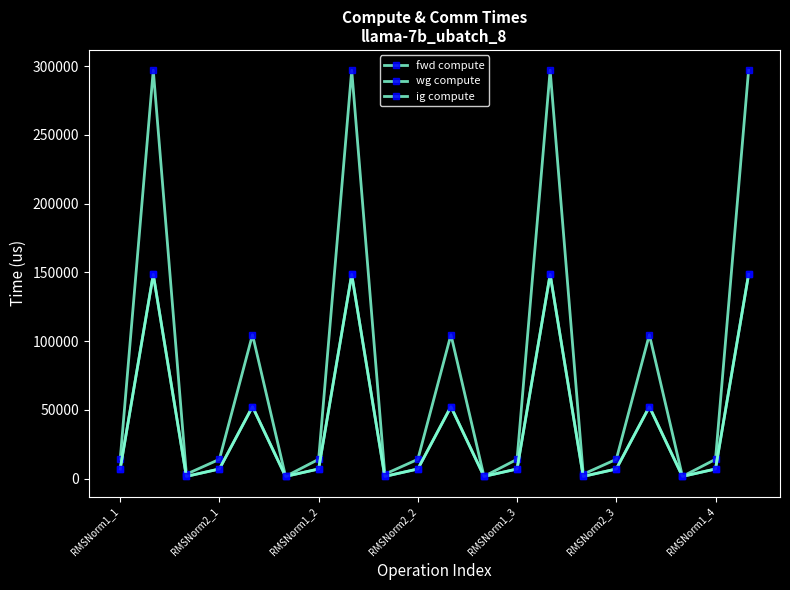

Rank the categories by wg compute value from lowest to highest.

RMSNorm1_2, RMSNorm2_3, 8, 11, 14, 17, RMSNorm1_1, RMSNorm2_2, RMSNorm1_4, 9, 12, 15, 18, RMSNorm1_3, 10, 16, RMSNorm2_1, 7, 13, 19